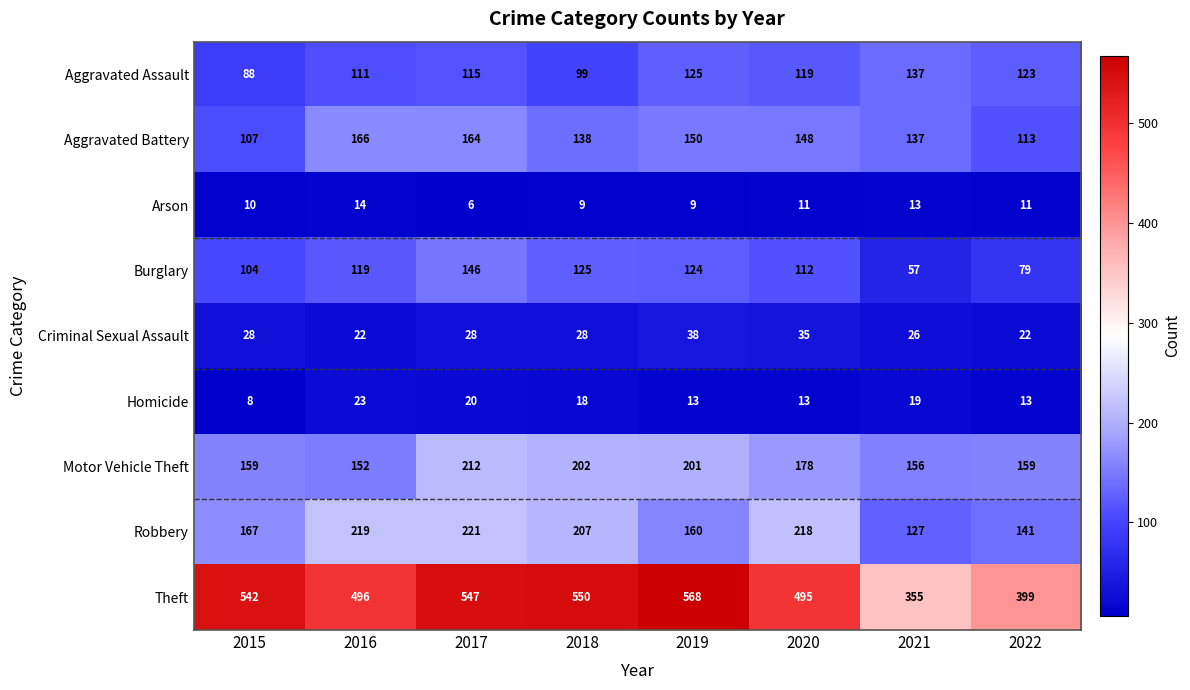

Which category has the highest value across all series?

2019